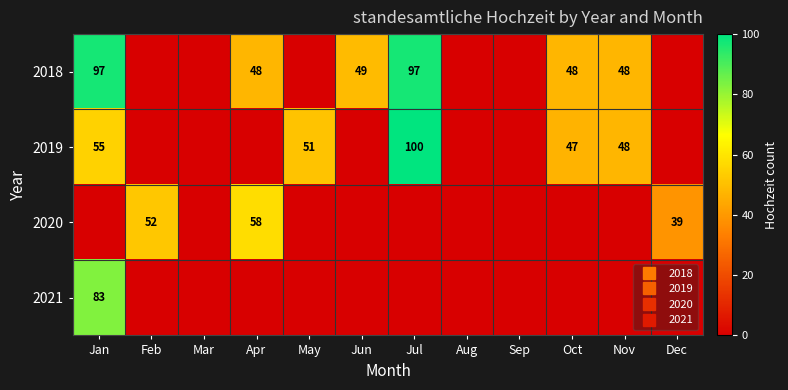

Which series has the widest spread of values?

2019